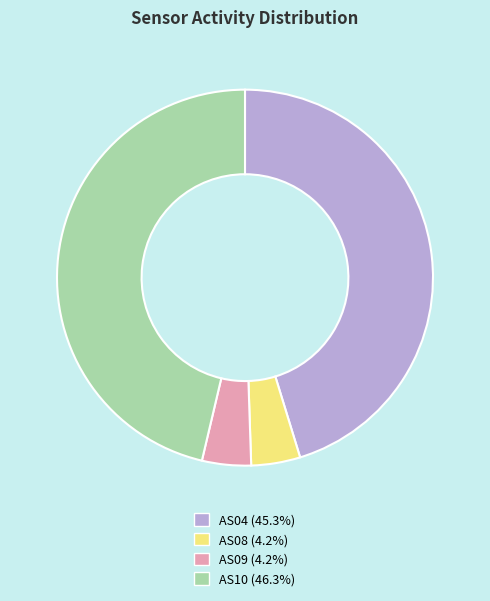

Count the number of slices in the pie.

4